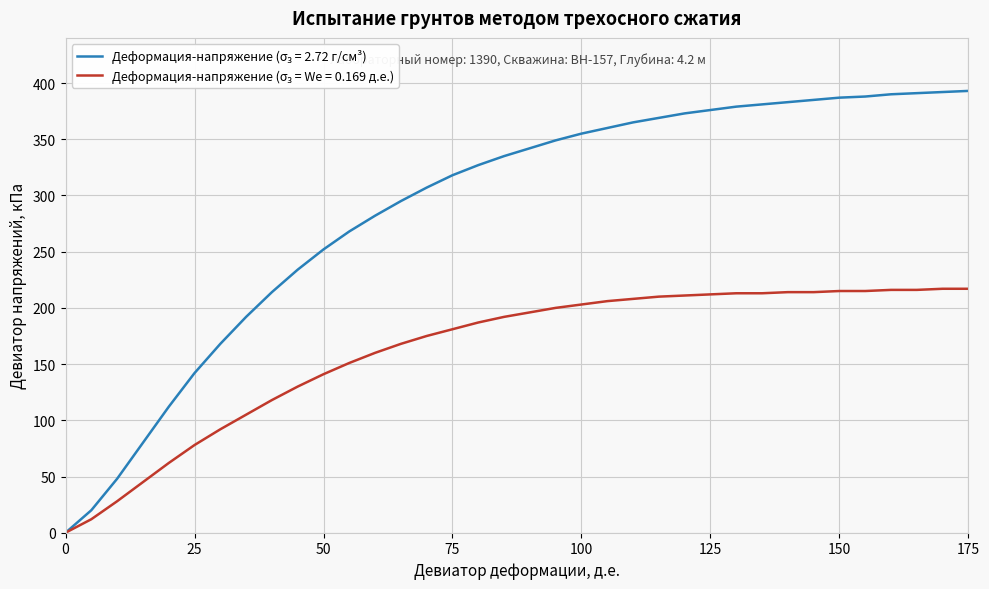

What is the greatest value displayed?

393